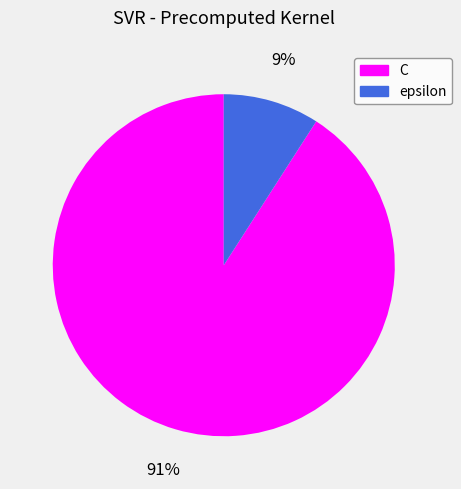

How many segments does this pie chart have?

2